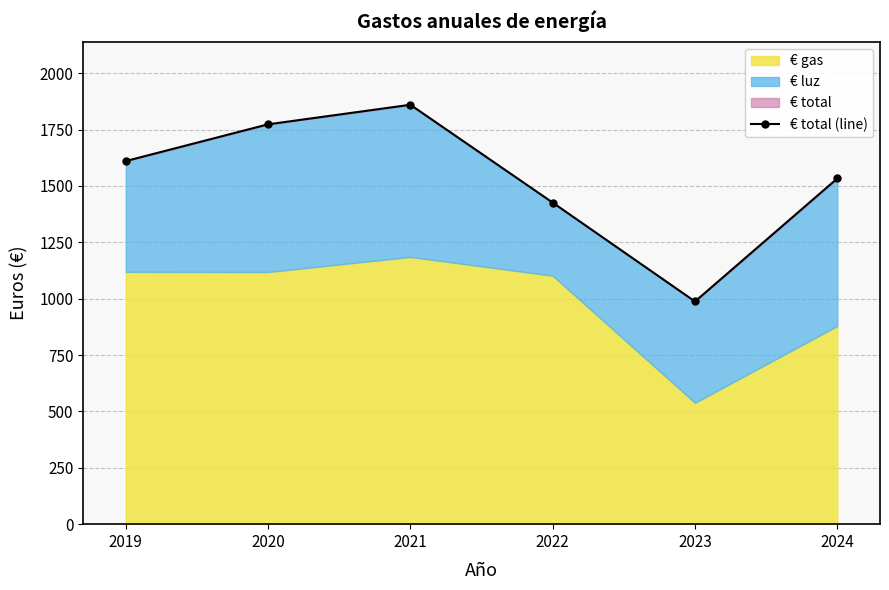

Reading left to right, extract all data points from this chart.

2019=1610.1	2020=1773.1	2021=1859.8	2022=1425.9	2023=987.4	2024=1533.1